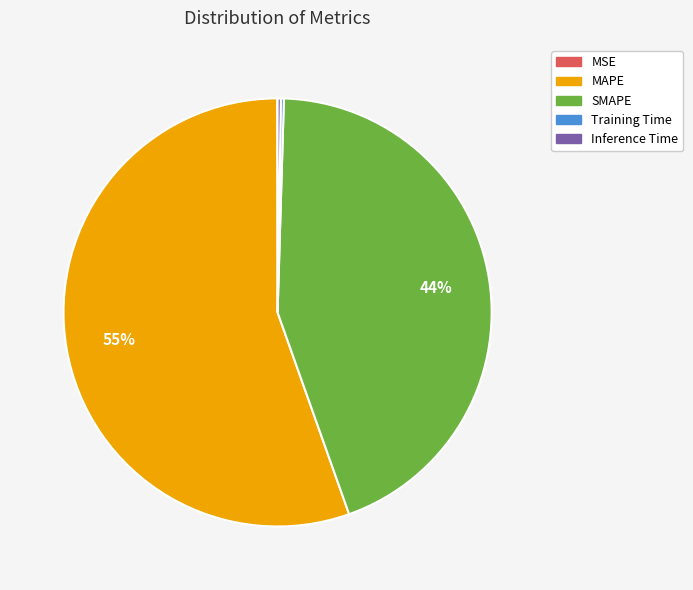

Between SMAPE and MAPE, which is larger?

MAPE